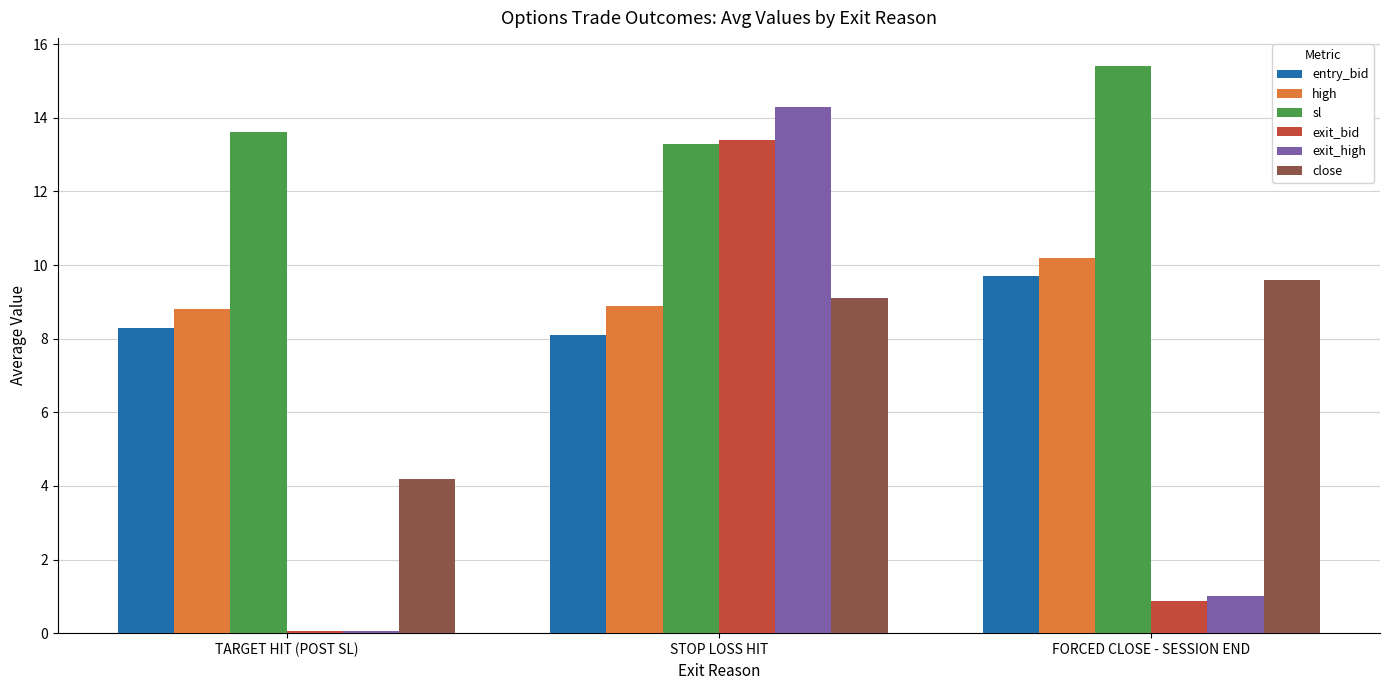

Which label corresponds to the smallest value in the chart?

TARGET HIT (POST SL)